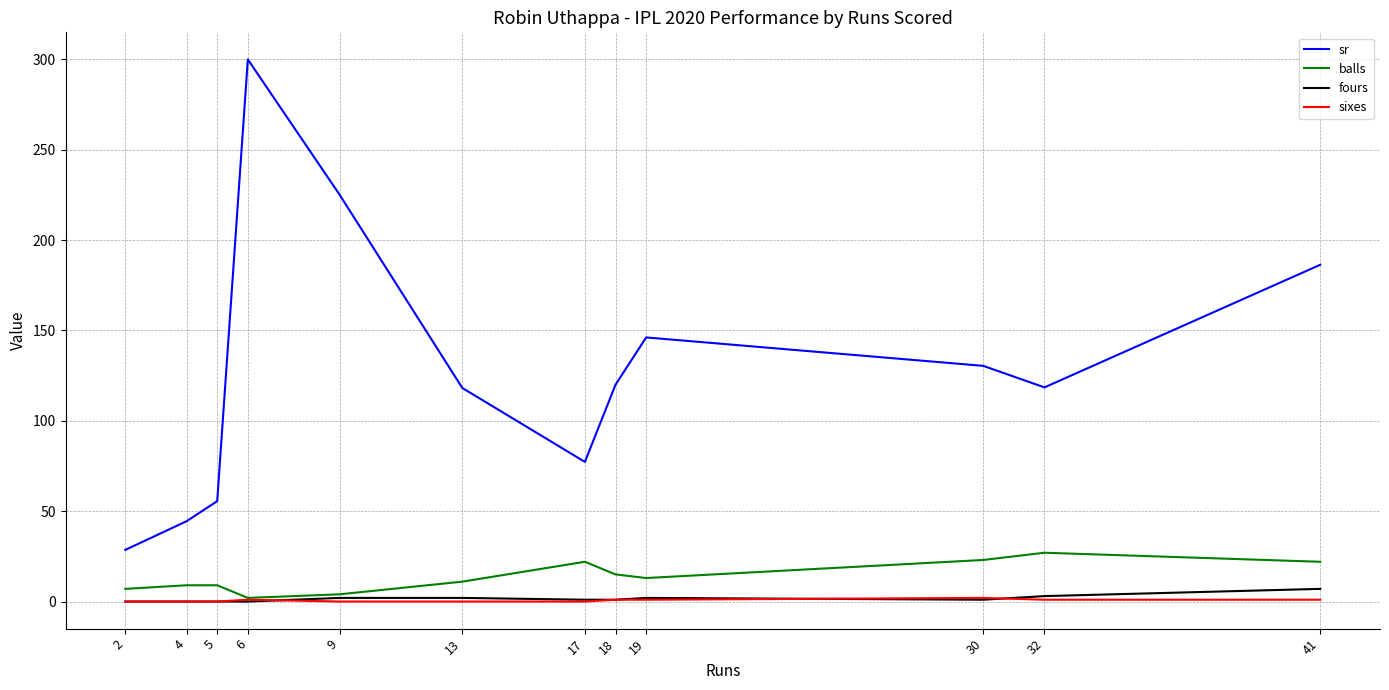

What is the maximum value shown in the chart?

300.0